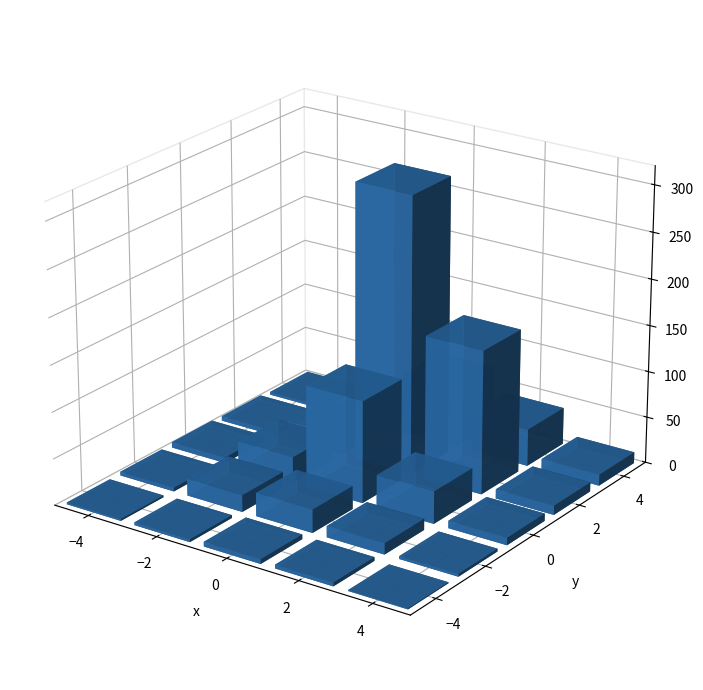

Rank the categories by value from lowest to highest.

(-4, 4), (-4, -4), (-4, -2), (-2, 4), ( 4, -4), (-4, 2), (-2, -4), (-4, 0), ( 2, -4), ( 0, -4), ( 0, 4), ( 4, -2), ( 2, 4), (-2, 2), ( 4, 4), (-2, -2), ( 2, -2), (-2, 0), ( 0, -2), ( 0, 2), ( 4, 2), ( 4, 0), ( 0, 0), ( 2, 2), ( 2, 0)